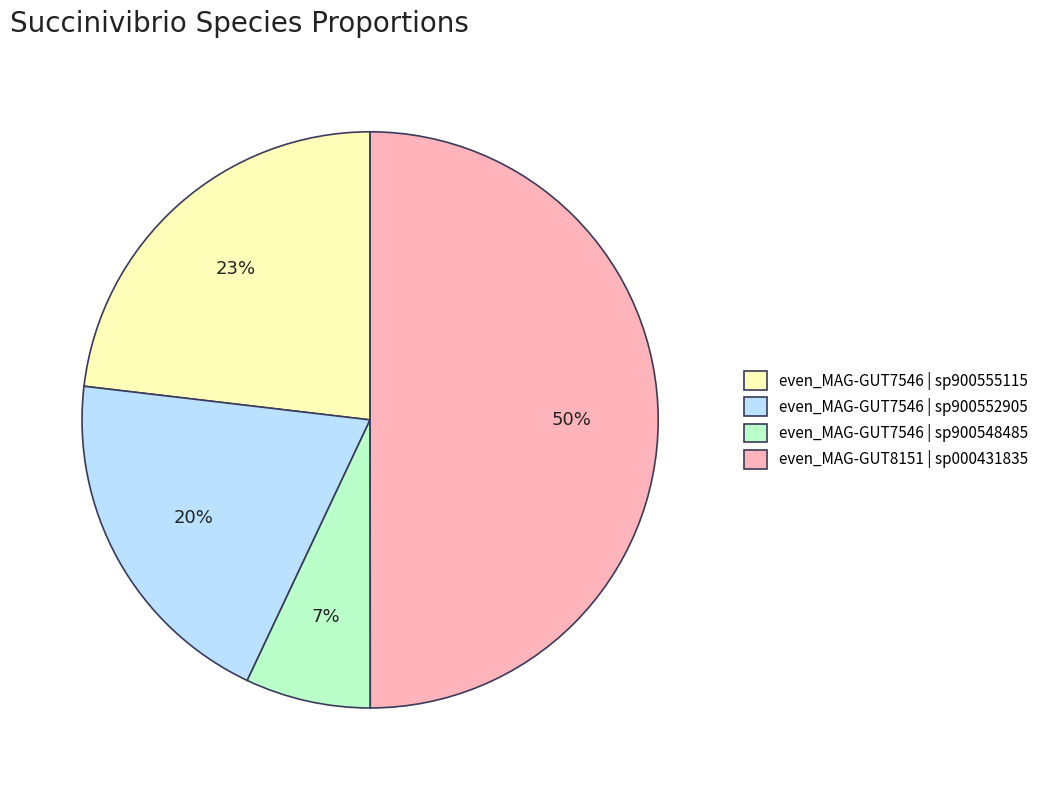

What is the ratio of the value at even_MAG-GUT7546 | sp900552905 to the value at even_MAG-GUT8151 | sp000431835?

0.4